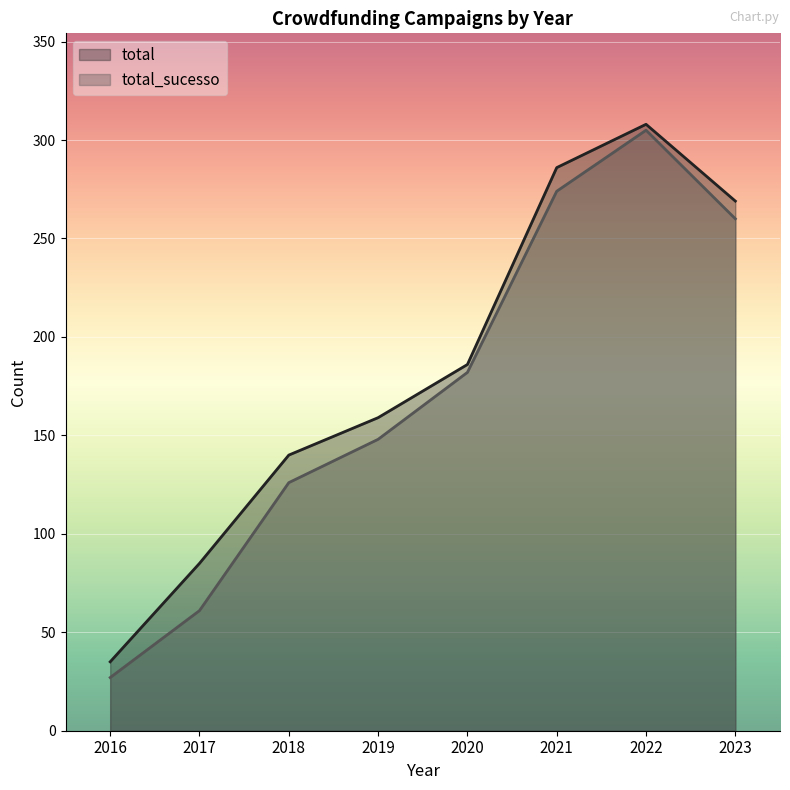

What is the maximum value for total?

308